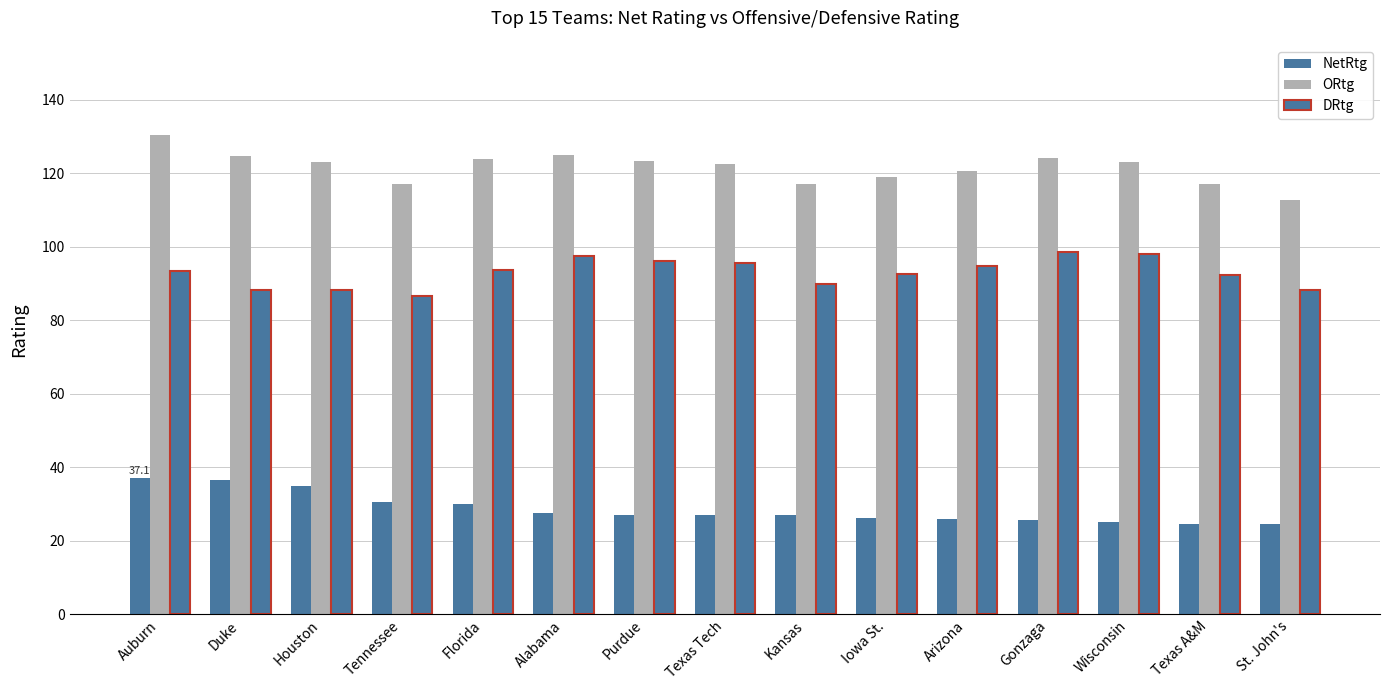

What is the total value across all series at Gonzaga?

248.6